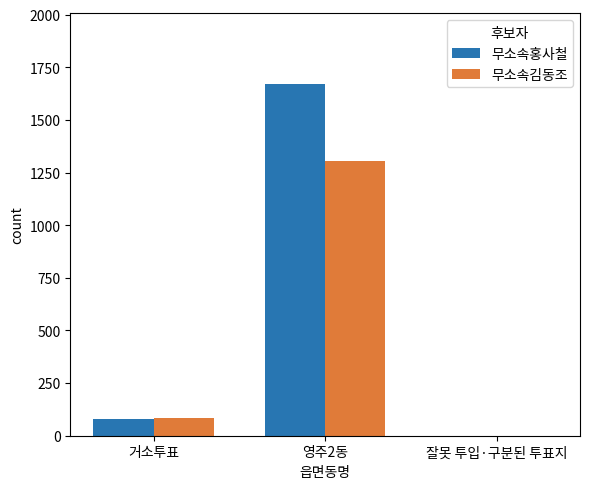

How many groups of bars are there?

3